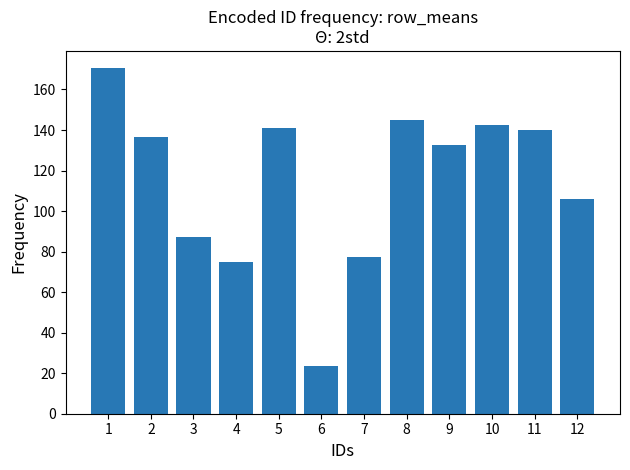

Approximately how many times larger is the value at 12 compared to 3?

1.2